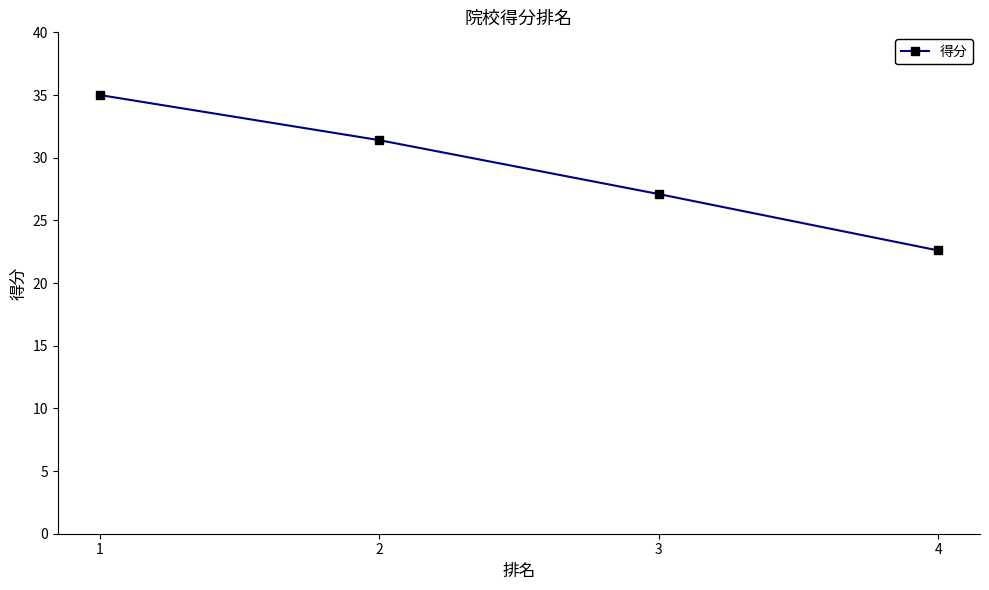

What is the smallest value displayed?

22.6